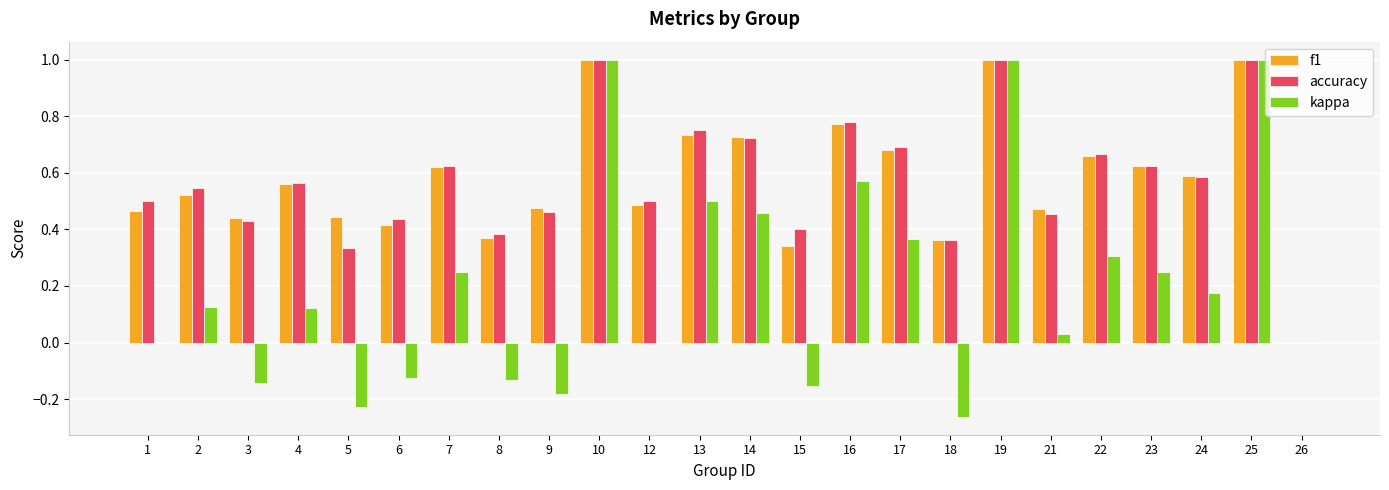

Which series changed the most between 1 and 6?

kappa